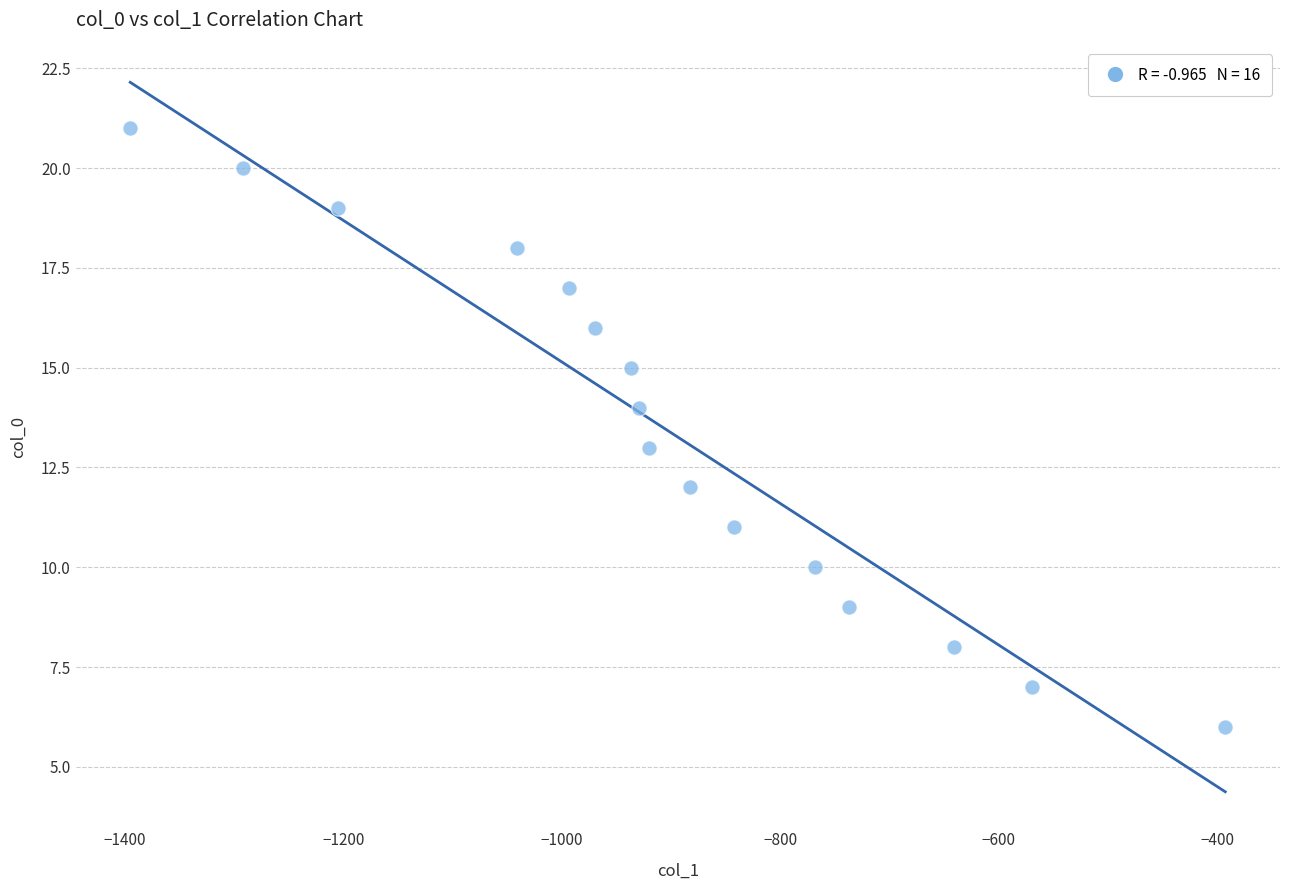

What is the range of Y values (max minus min)?

15